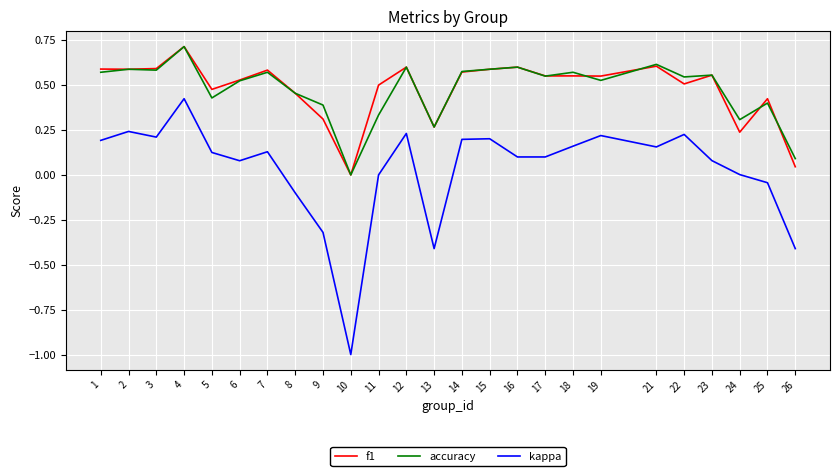

What is the difference between the second highest and second lowest values in the kappa series?

0.7